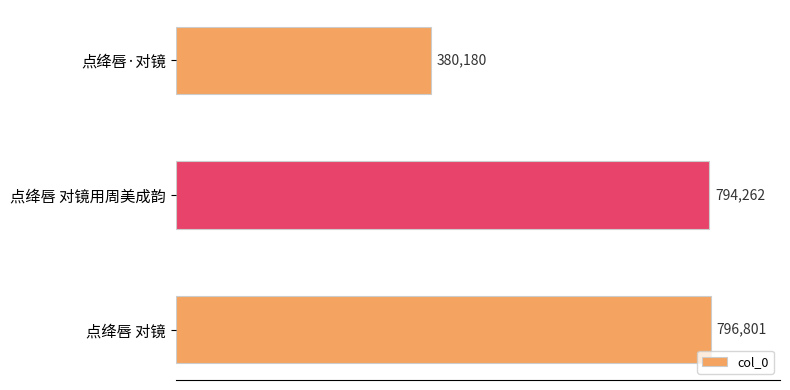

List the labels in order of value, largest first.

点绛唇 对镜, 点绛唇 对镜用周美成韵, 点绛唇·对镜